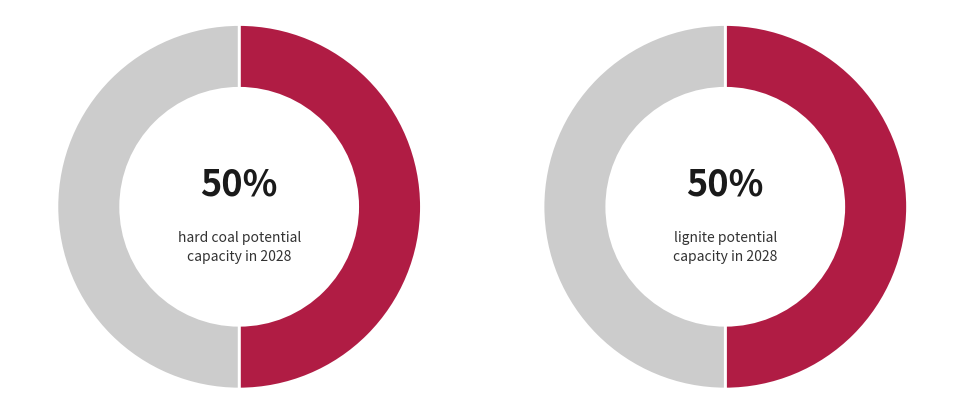

What percentage is the hard coal slice, to the nearest percent?

50%